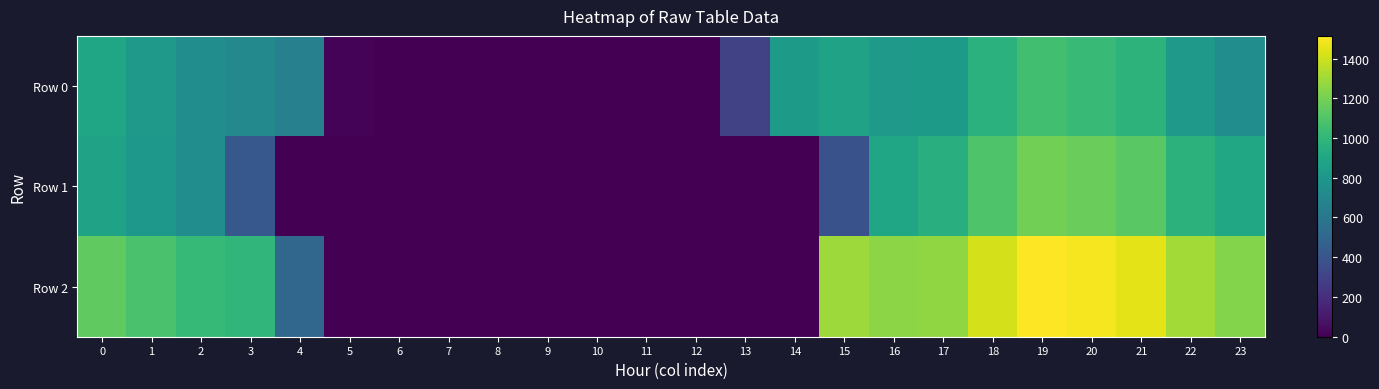

Count the number of categories in the chart.

24